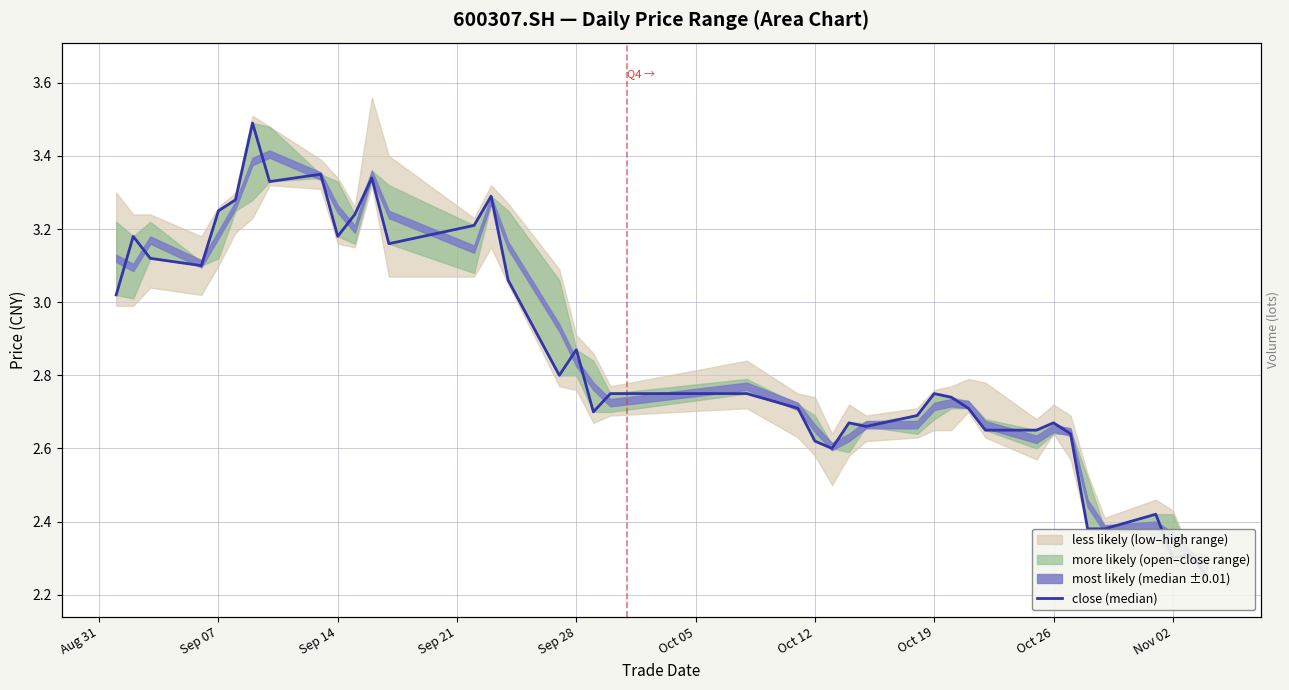

Reading left to right, extract all data points from this chart.

3.0	3.2	3.1	3.1	3.2	3.3	3.5	3.3	3.4	3.2	3.2	3.3	3.2	3.2	3.3	3.1	2.8	2.9	2.7	2.8	2.8	2.7	2.6	2.6	2.7	2.7	2.7	2.8	2.7	2.7	2.6	2.6	2.7	2.6	2.4	2.4	2.4	2.3	2.3	2.2